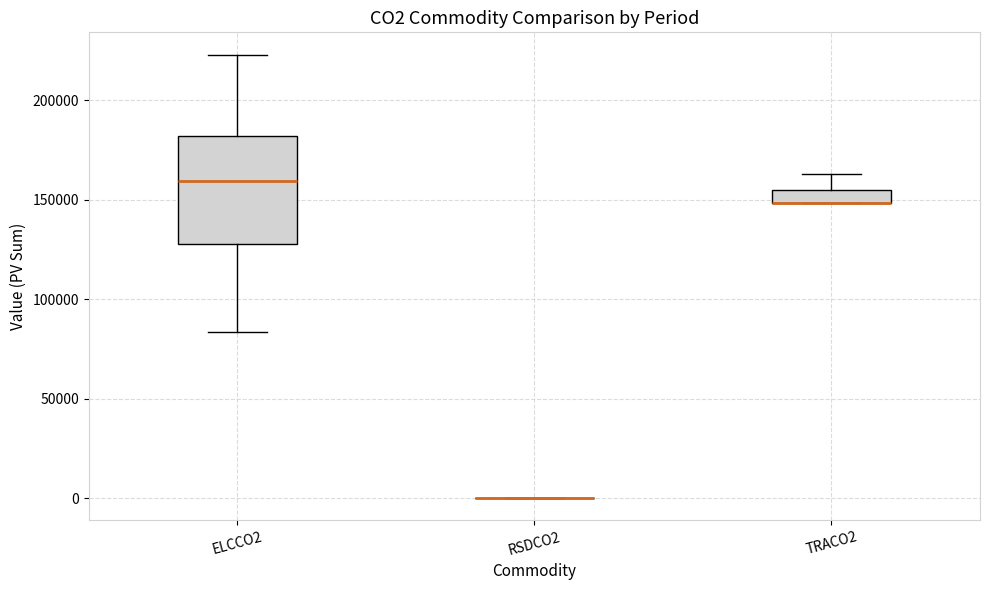

Where does the upper whisker of the box for TRACO2 end on the y-axis? The values are not printed on the chart, so give them approximately, as read against the axis.

165000